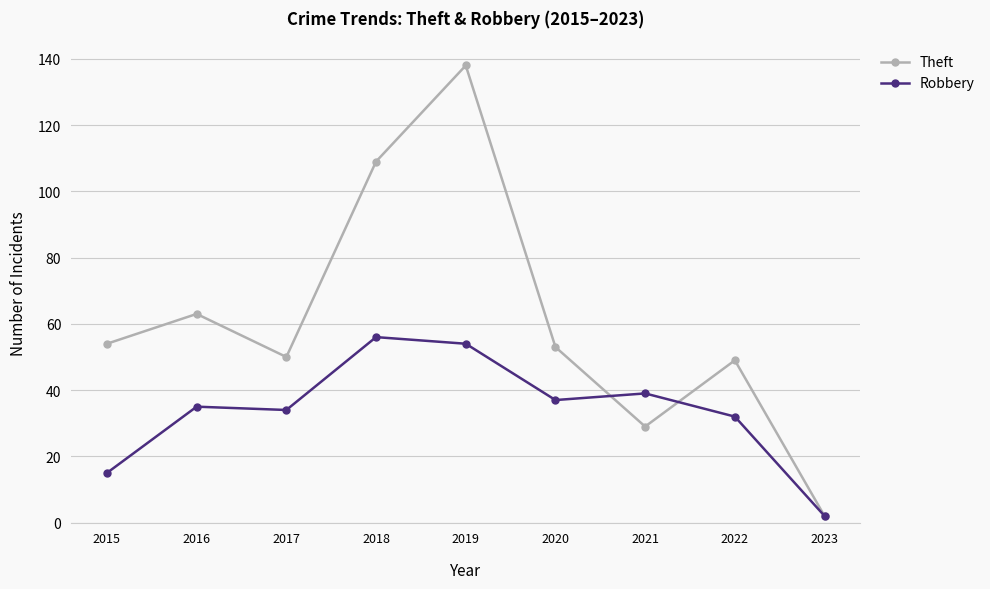

What value does the Robbery series have at 2020, to the nearest 10?

40